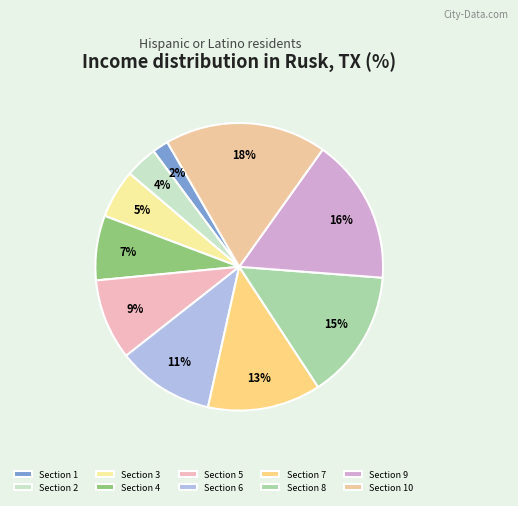

How many slices are in this pie chart?

10